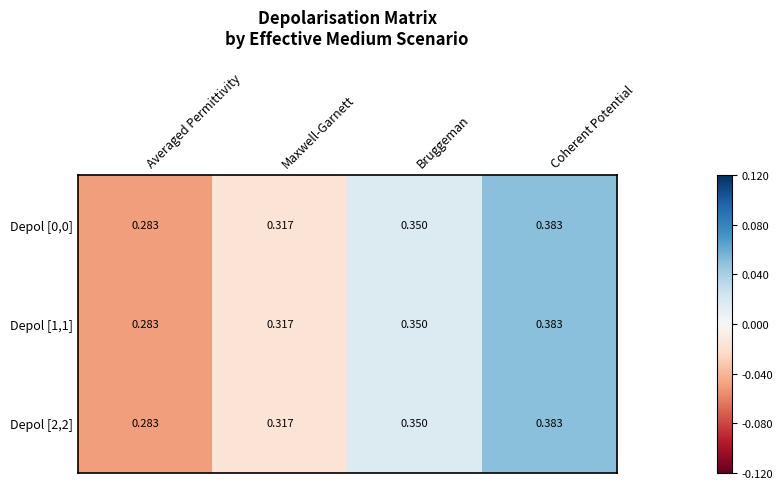

Rank the categories by Depol [0,0] value from lowest to highest.

Averaged Permittivity, Maxwell-Garnett, Bruggeman, Coherent Potential